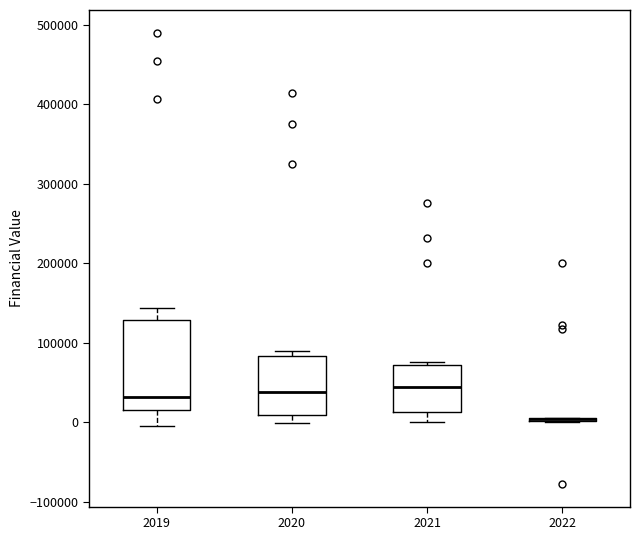

Where does the lower whisker of the box at x = 2020 end on the y-axis? The values are not printed on the chart, so give them approximately, as read against the axis.

0